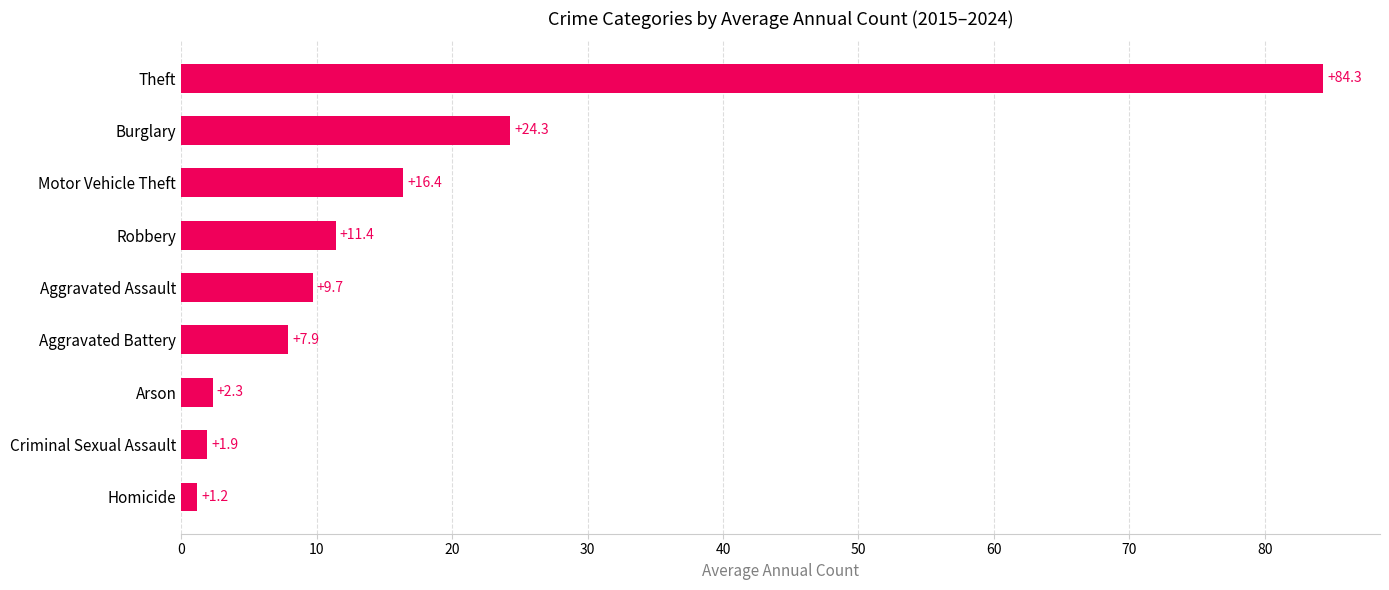

What is the difference between the second highest and second lowest values?

22.4